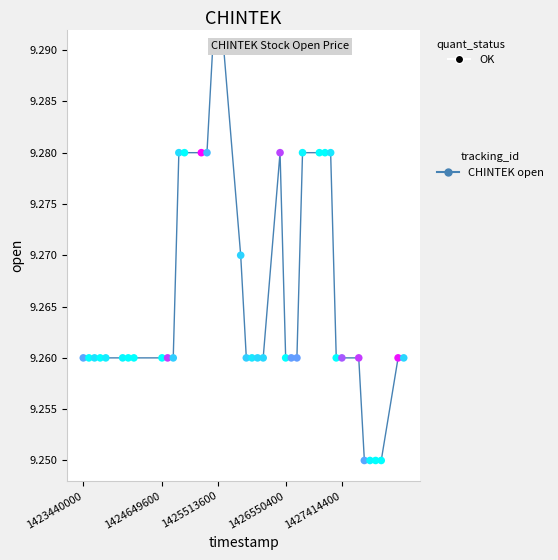

What is the range of X values (max minus min)?

4924800.0